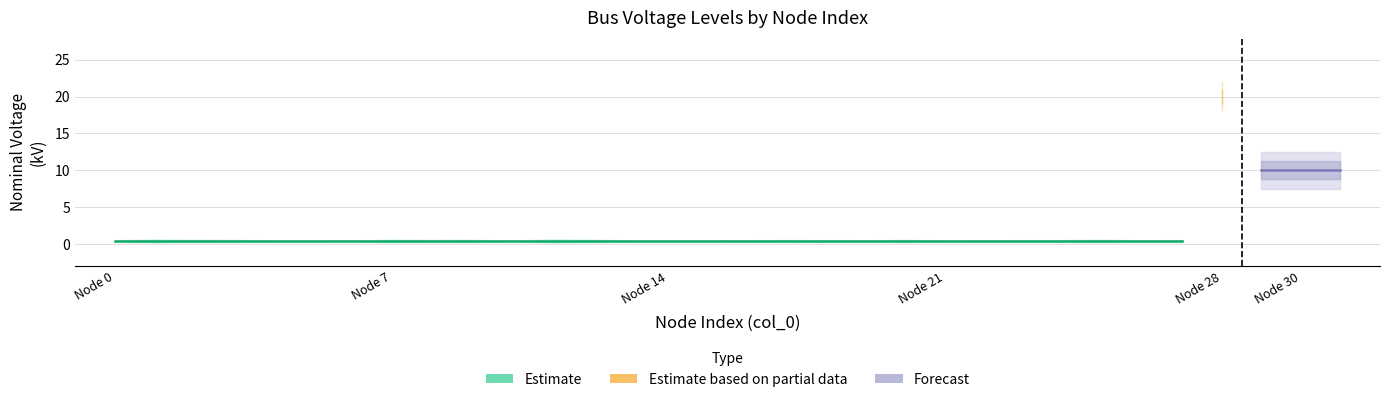

What is the average value?

1.1